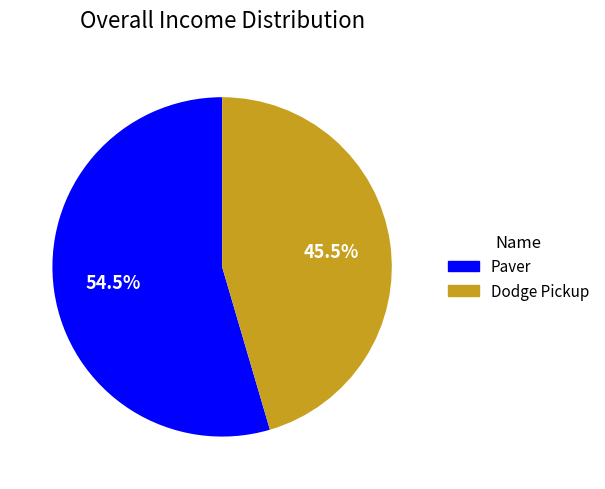

What is the ratio of the value at Paver to the value at Dodge Pickup?

1.2